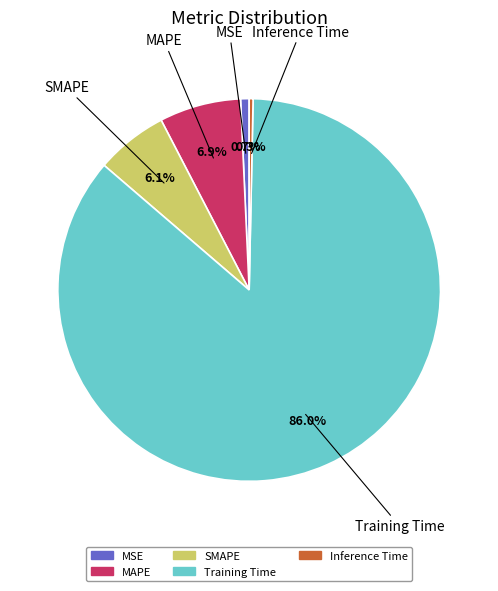

Is it true that MAPE is 7% of the pie?

True